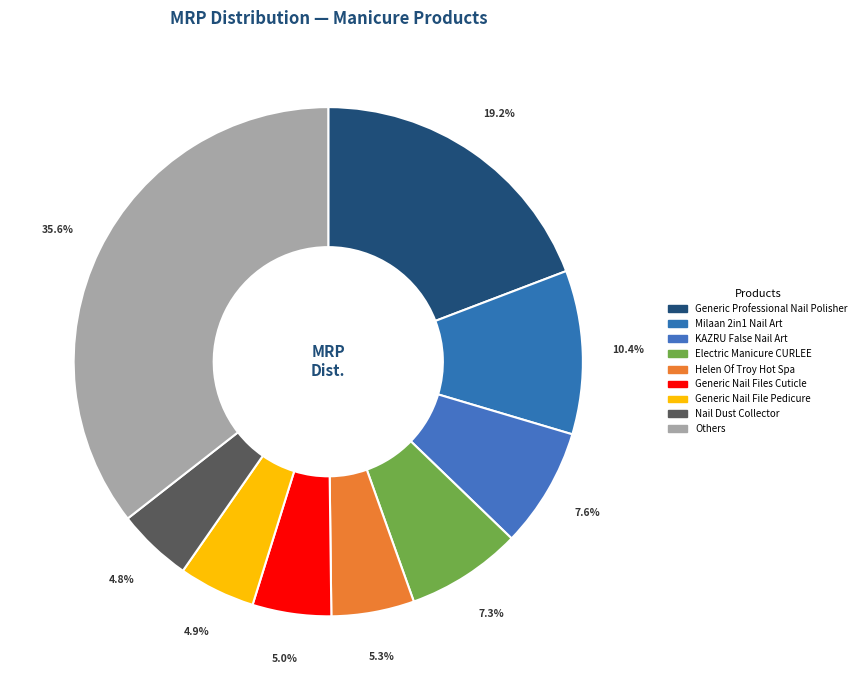

Count the number of slices in the pie.

9